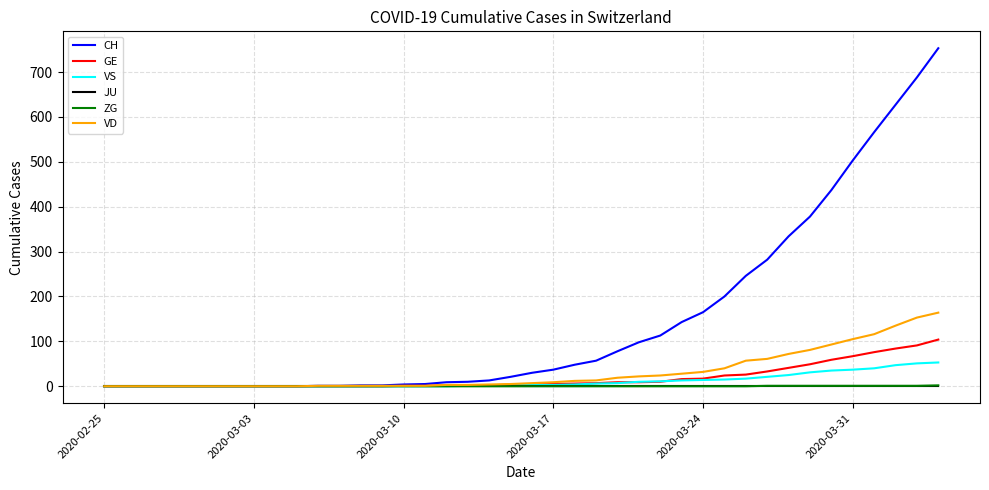

What is the sum of all VD values?

1264